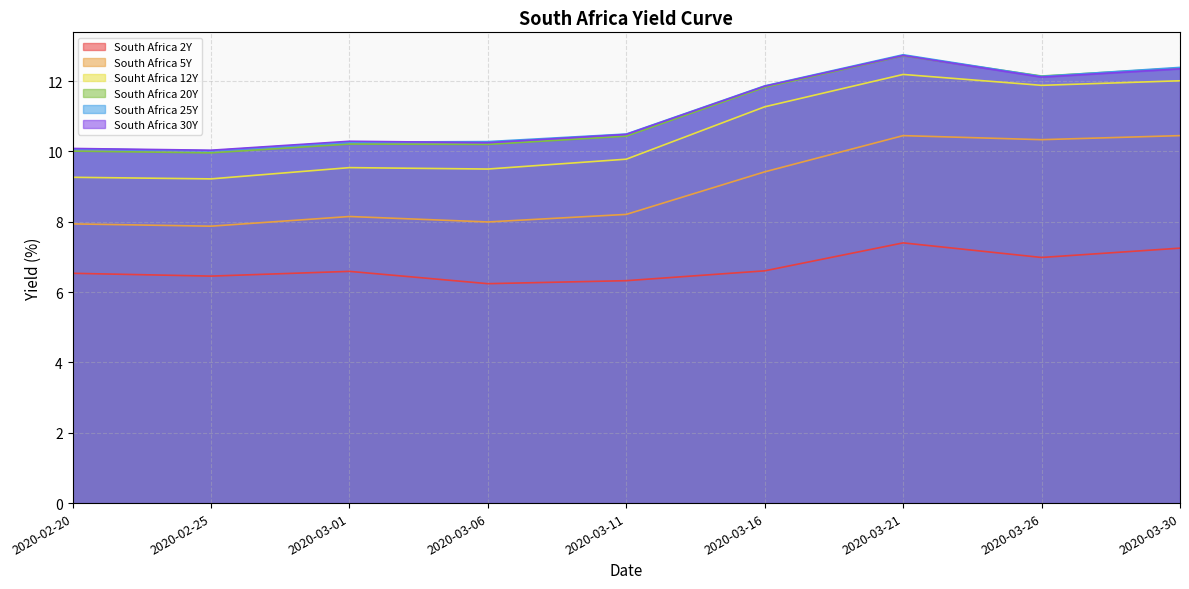

Between 2020-03-30 and 2020-03-16, which is larger?

2020-03-30